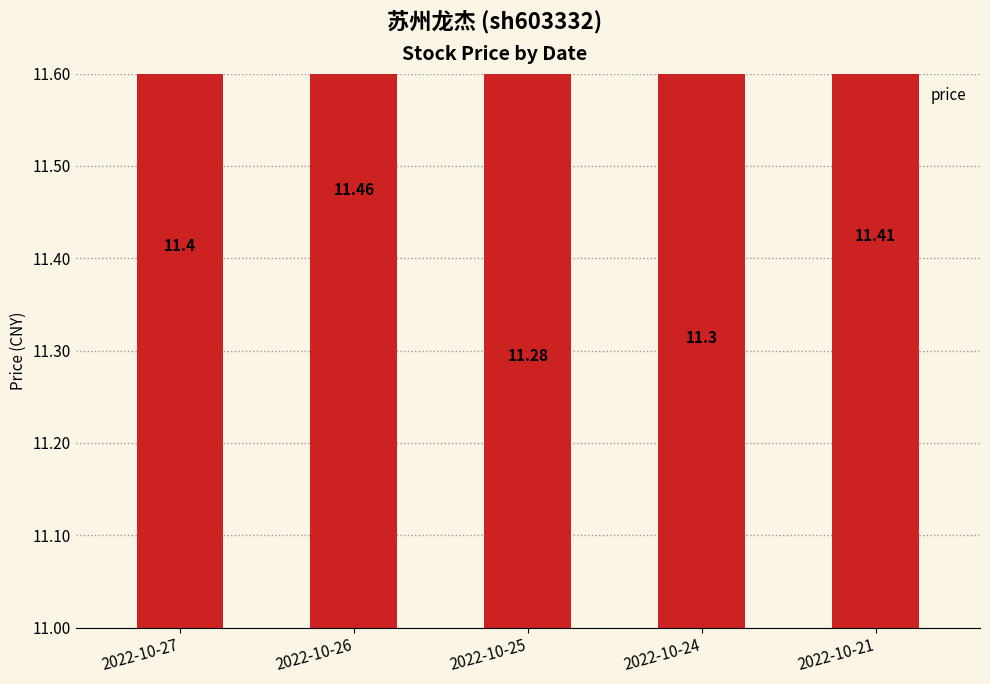

List the labels in order of value, largest first.

2022-10-26, 2022-10-21, 2022-10-27, 2022-10-24, 2022-10-25